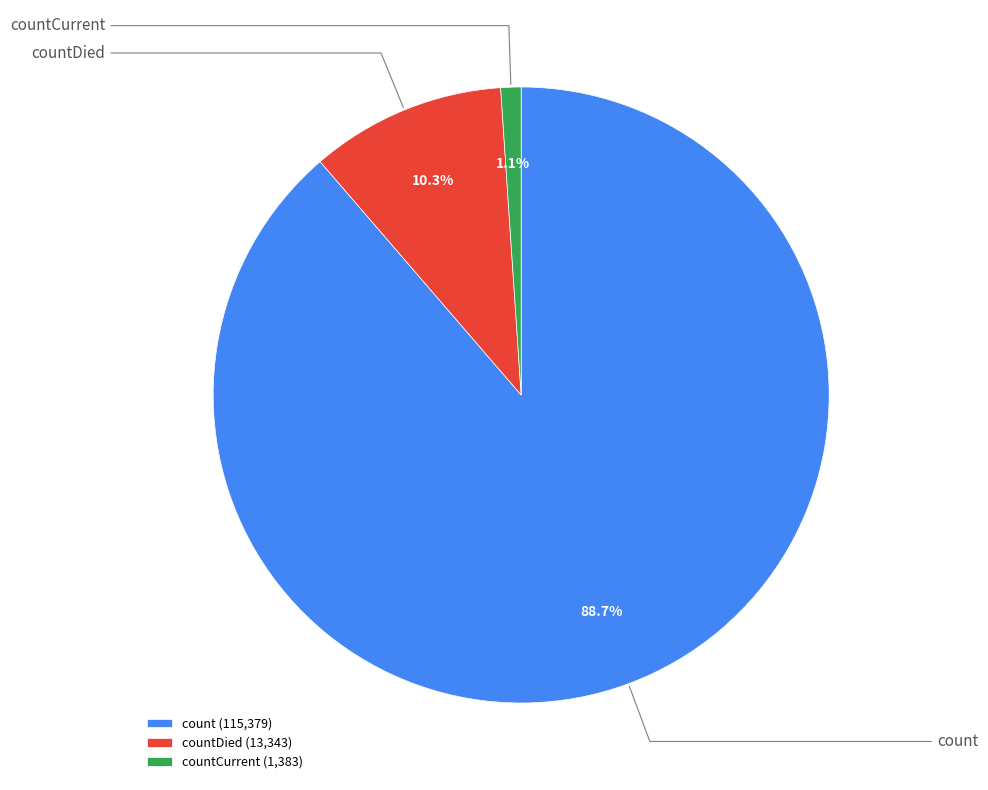

How much of the chart is everything except countCurrent (1,383)?

98.9%